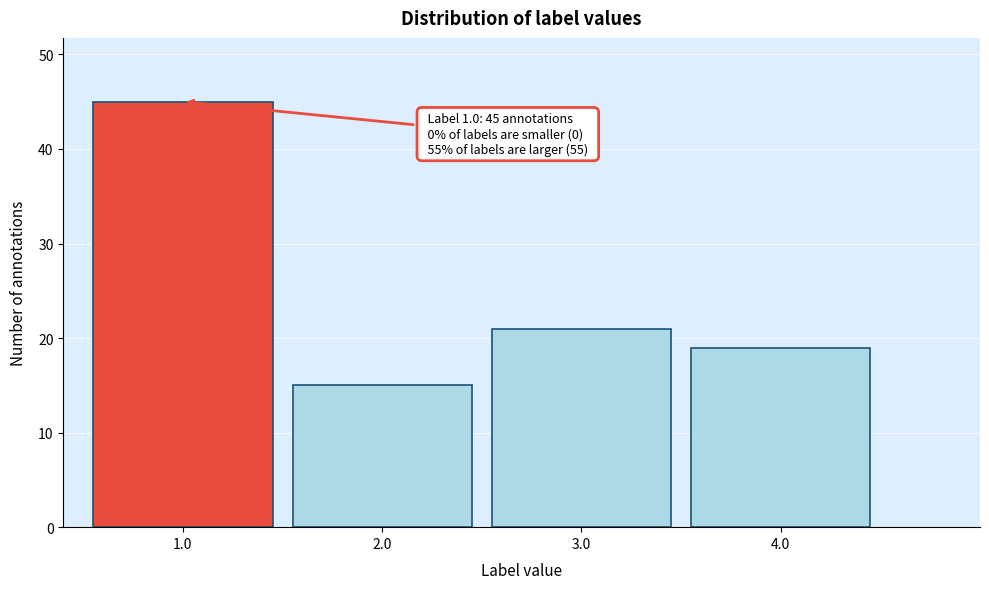

Reading right to left, list all the values displayed in this chart.

19	21	15	45